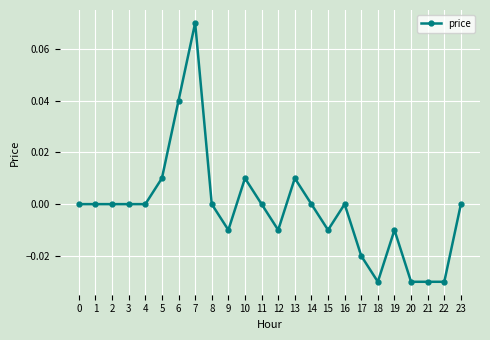

How many lines are shown in the chart?

1